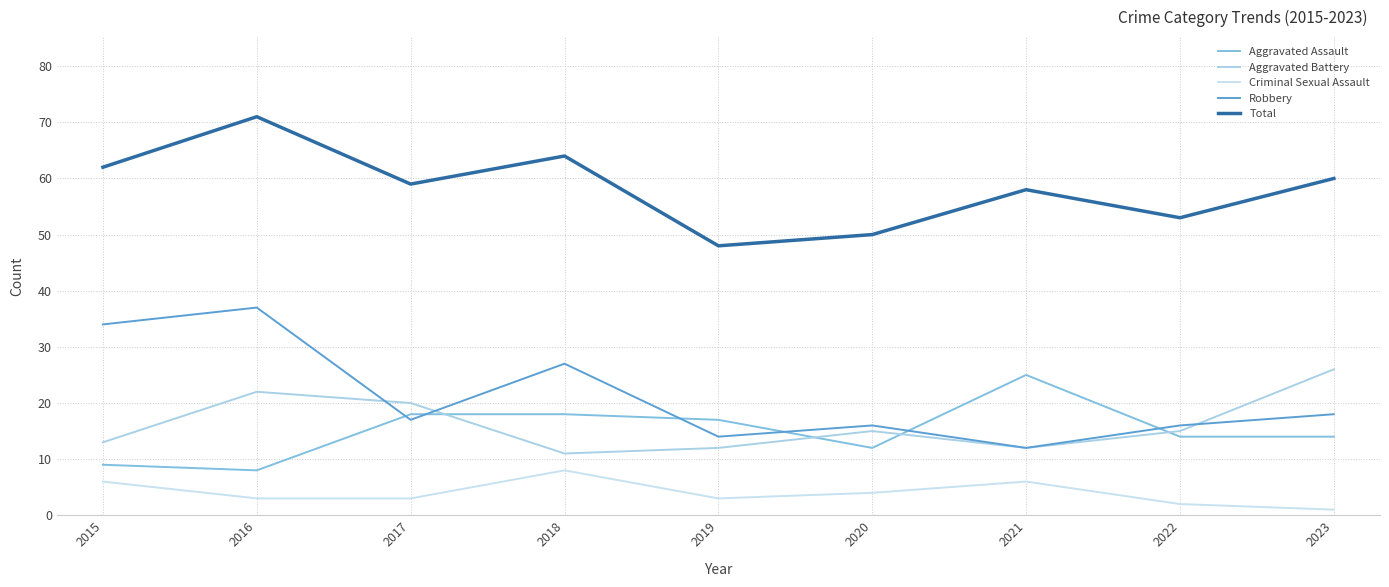

What is the sum of the Criminal Sexual Assault values at 2017 and 2015?

9